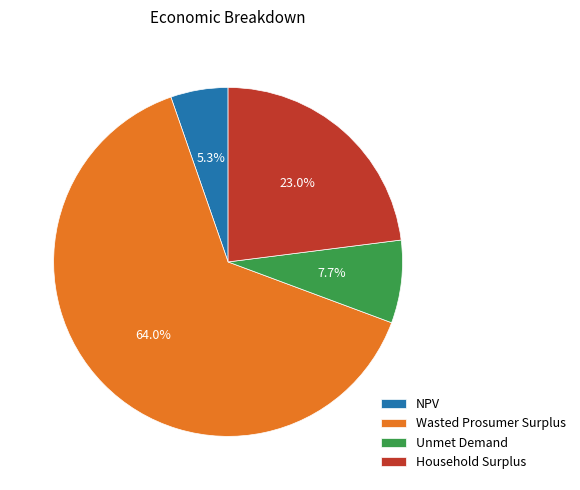

To the nearest percent, what is the combined percentage of Wasted Prosumer Surplus and NPV?

69%